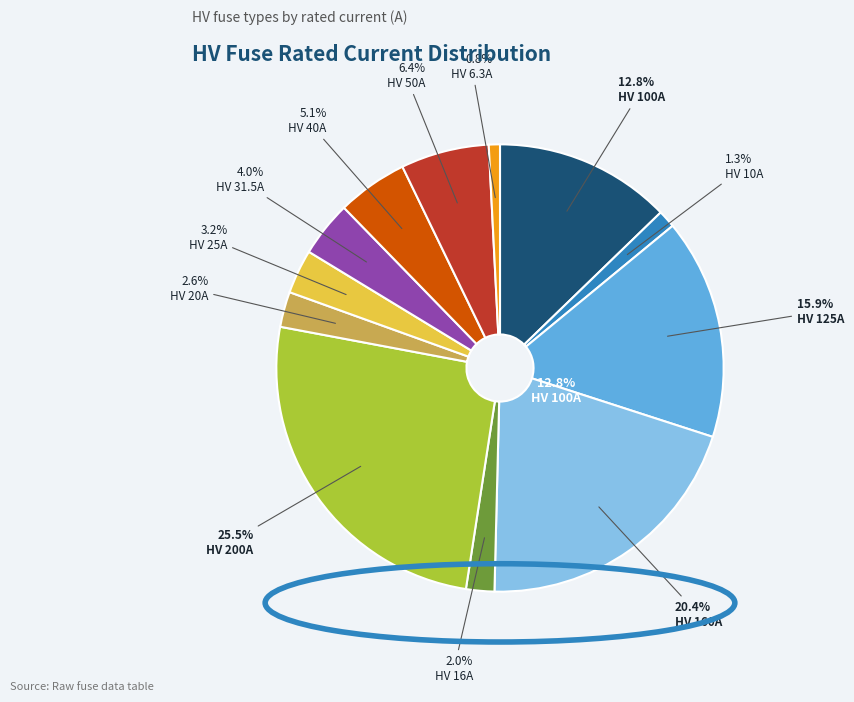

Between HV 25A and HV 31.5A, which is larger?

HV 31.5A